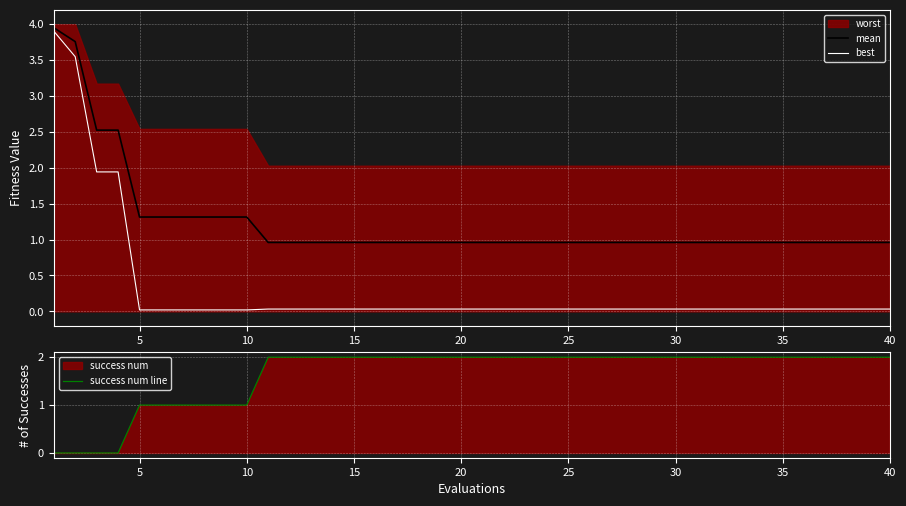

What is the minimum value for mean?

1.0